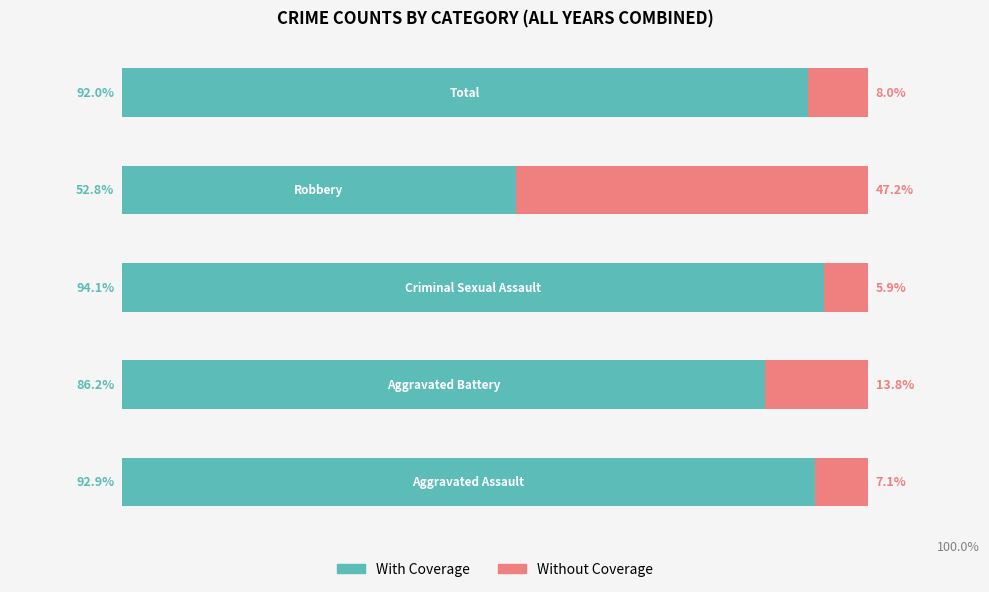

Reading right to left, list all the values displayed in this chart.

With Coverage: 4=92.0	3=52.8	2=94.1	1=86.2	0=92.9
Without Coverage: 4=8.0	3=47.2	2=5.9	1=13.8	0=7.1